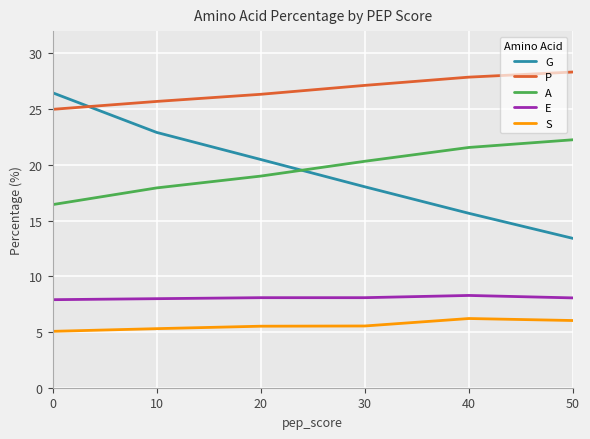

What is the maximum value for G?

26.5